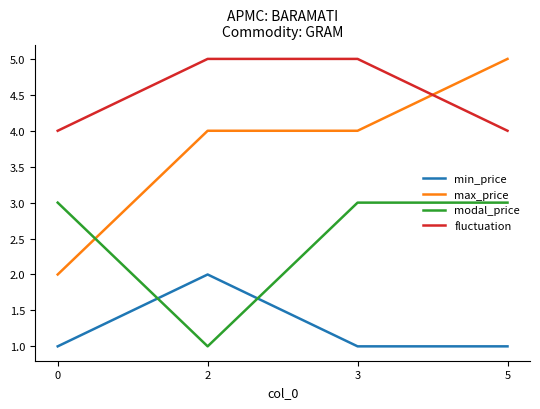

Is it true that max_price equals 4 at 3?

True